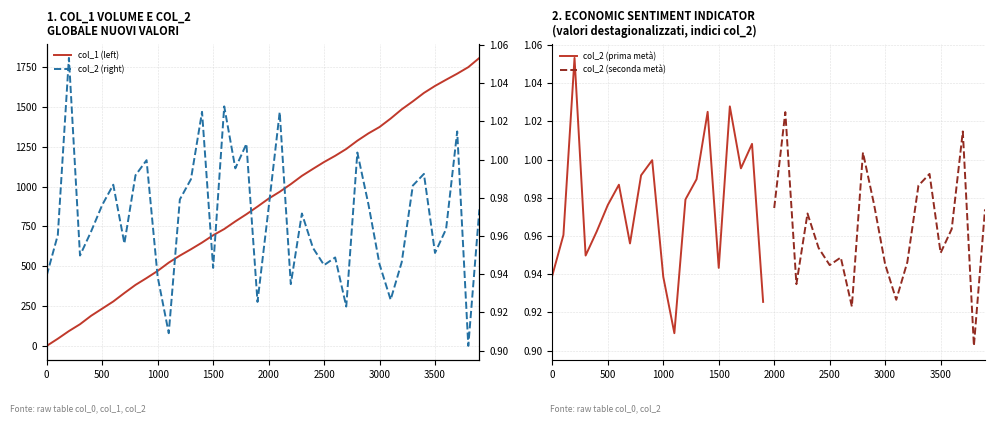

Which series has the largest total across all categories?

col_1